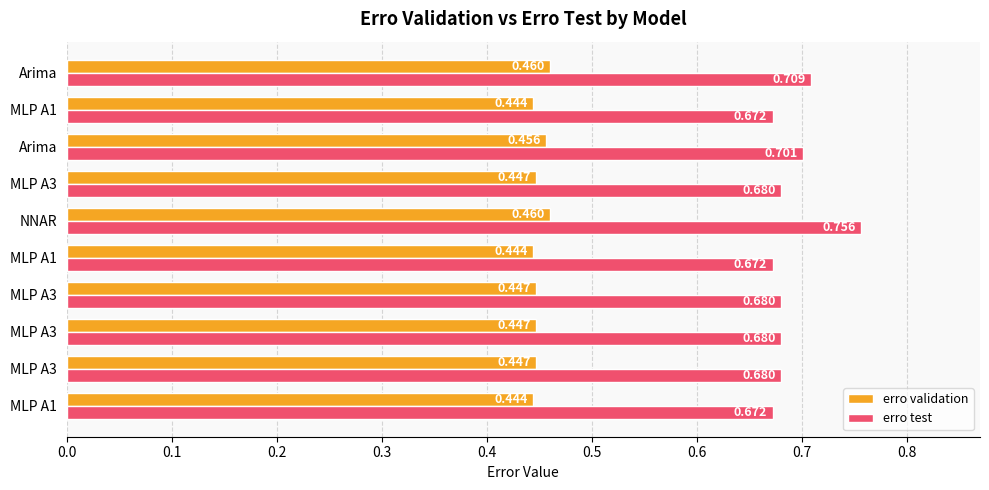

Rank the series by their average value, from highest to lowest.

erro test, erro validation